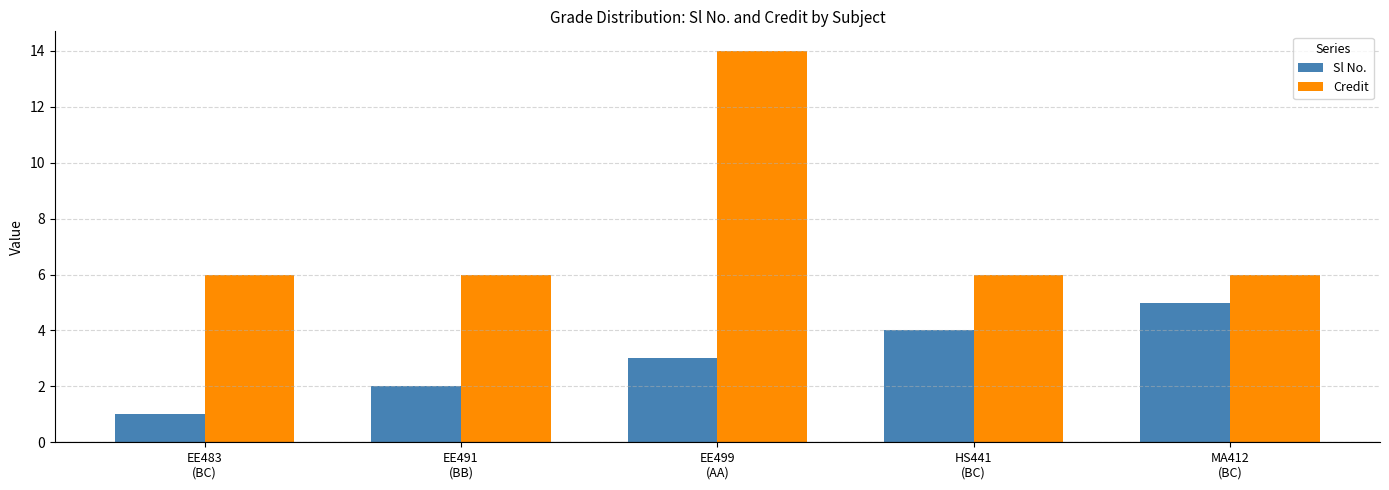

How many distinct data groups are displayed?

2